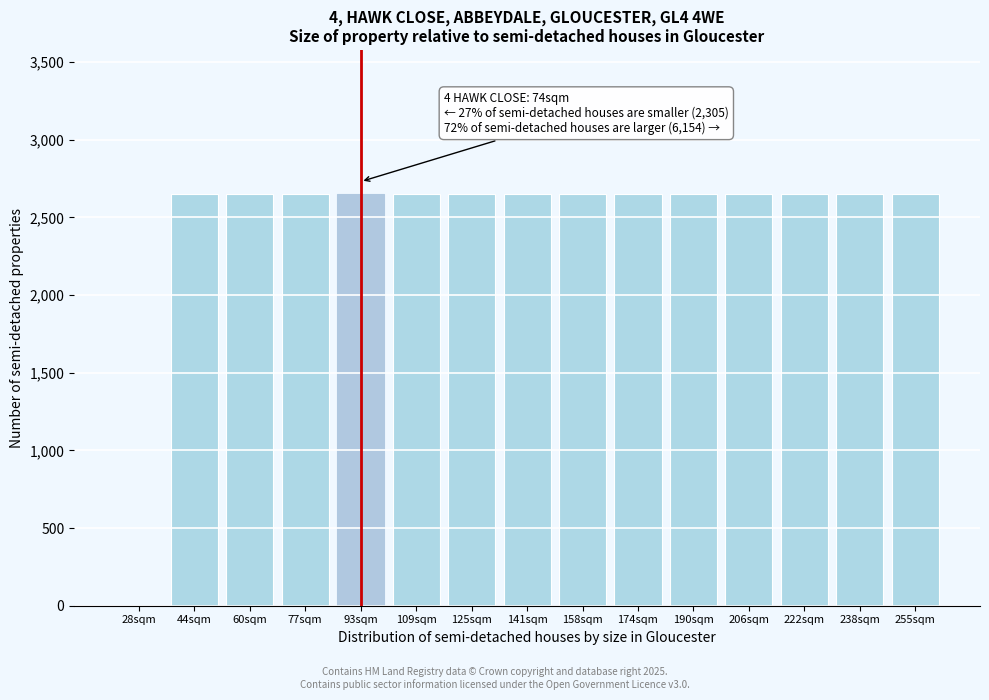

Reading left to right, what are all the values shown in this chart?

28sqm=0	44sqm=2650	60sqm=2650	77sqm=2650	93sqm=2650	109sqm=2650	125sqm=2650	141sqm=2650	158sqm=2650	174sqm=2650	190sqm=2650	206sqm=2650	222sqm=2650	238sqm=2650	255sqm=2650